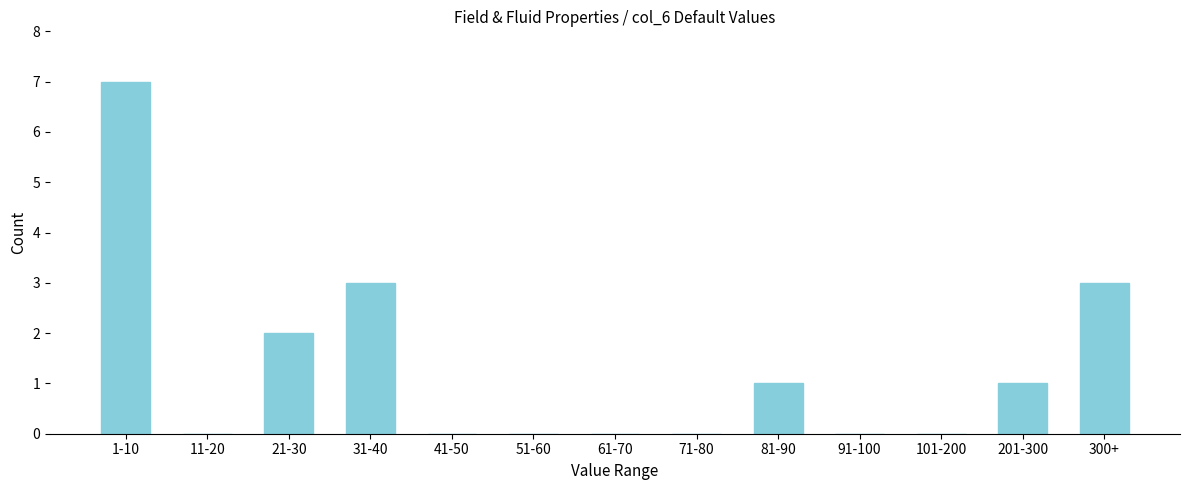

Reading left to right, extract all data points from this chart.

1-10=7	11-20=0	21-30=2	31-40=3	41-50=0	51-60=0	61-70=0	71-80=0	81-90=1	91-100=0	101-200=0	201-300=1	300+=3